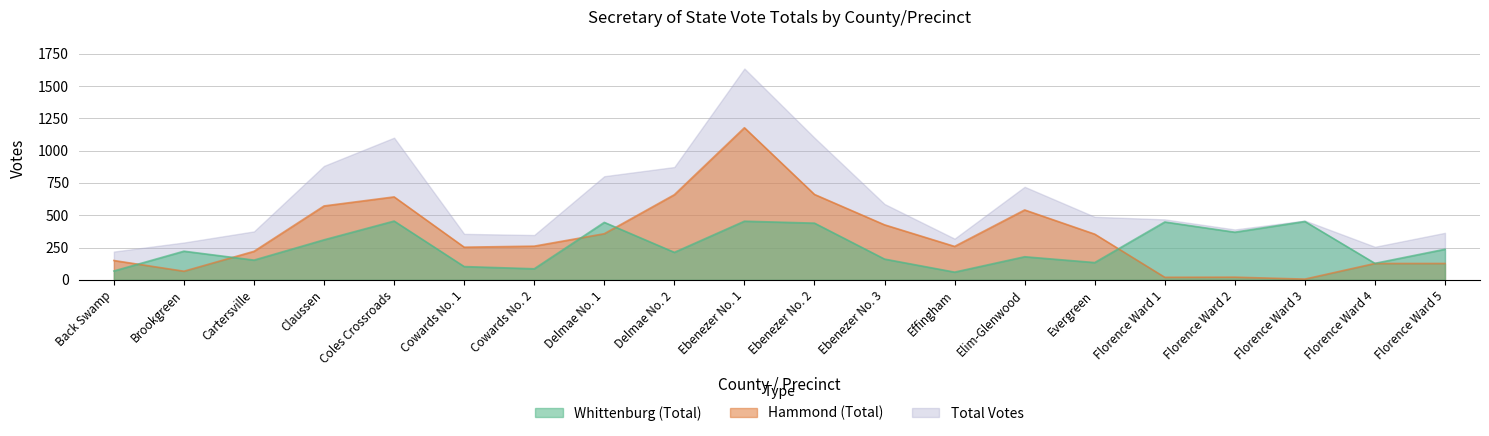

How many interior local valleys does the Hammond (Election Day) series have?

5